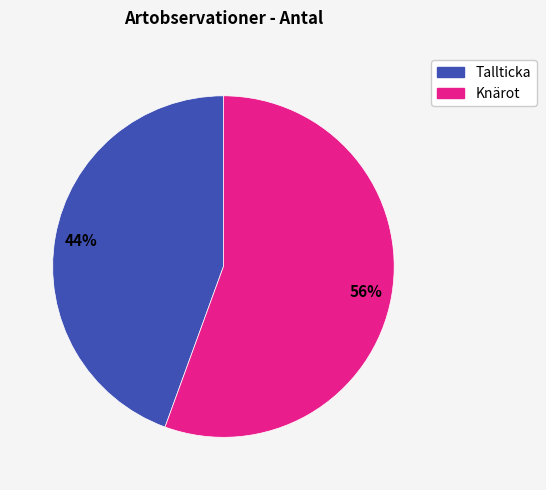

To the nearest percent, what is the average slice percentage?

50%